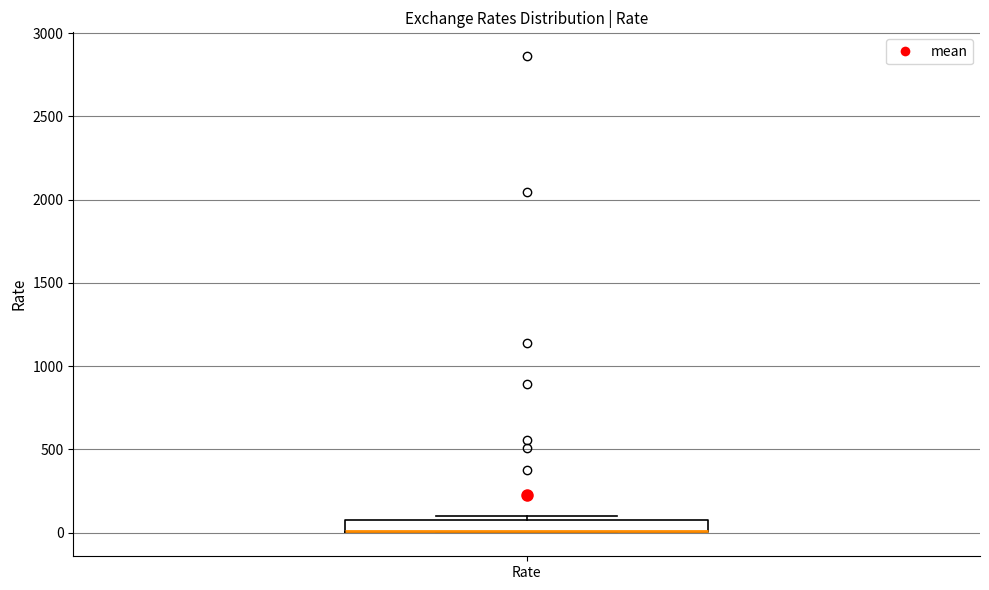

Where is the lower edge of the box for Rate on the y-axis? The values are not printed on the chart, so give them approximately, as read against the axis.

0